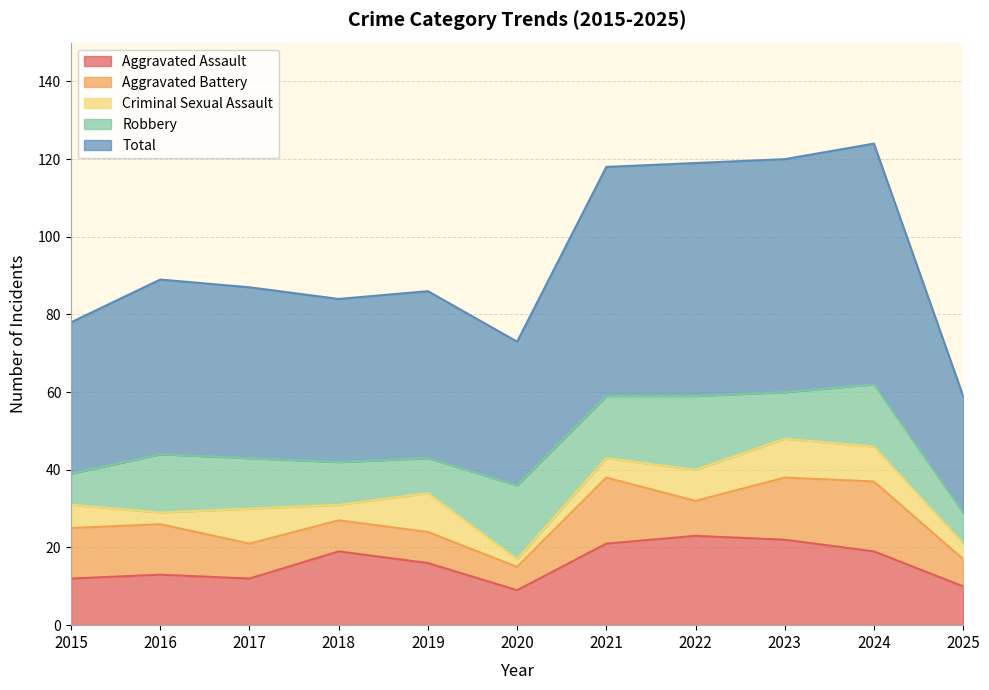

Reading left to right, extract all data points from this chart.

Aggravated Assault: 2015=12	2016=13	2017=12	2018=19	2019=16	2020=9	2021=21	2022=23	2023=22	2024=19	2025=10
Aggravated Battery: 2015=13	2016=13	2017=9	2018=8	2019=8	2020=6	2021=17	2022=9	2023=16	2024=18	2025=7
Criminal Sexual Assault: 2015=6	2016=3	2017=9	2018=4	2019=10	2020=2	2021=5	2022=8	2023=10	2024=9	2025=4
Robbery: 2015=8	2016=15	2017=13	2018=11	2019=9	2020=19	2021=16	2022=19	2023=12	2024=16	2025=8
Total: 2015=39	2016=45	2017=44	2018=42	2019=43	2020=37	2021=59	2022=60	2023=60	2024=62	2025=30